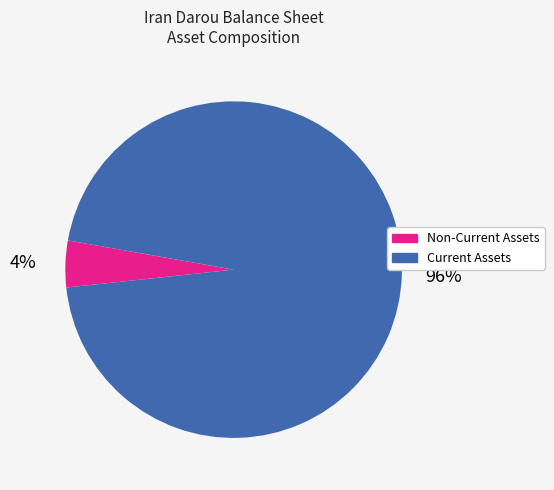

To the nearest percent, what percentage of the pie is Current Assets?

96%